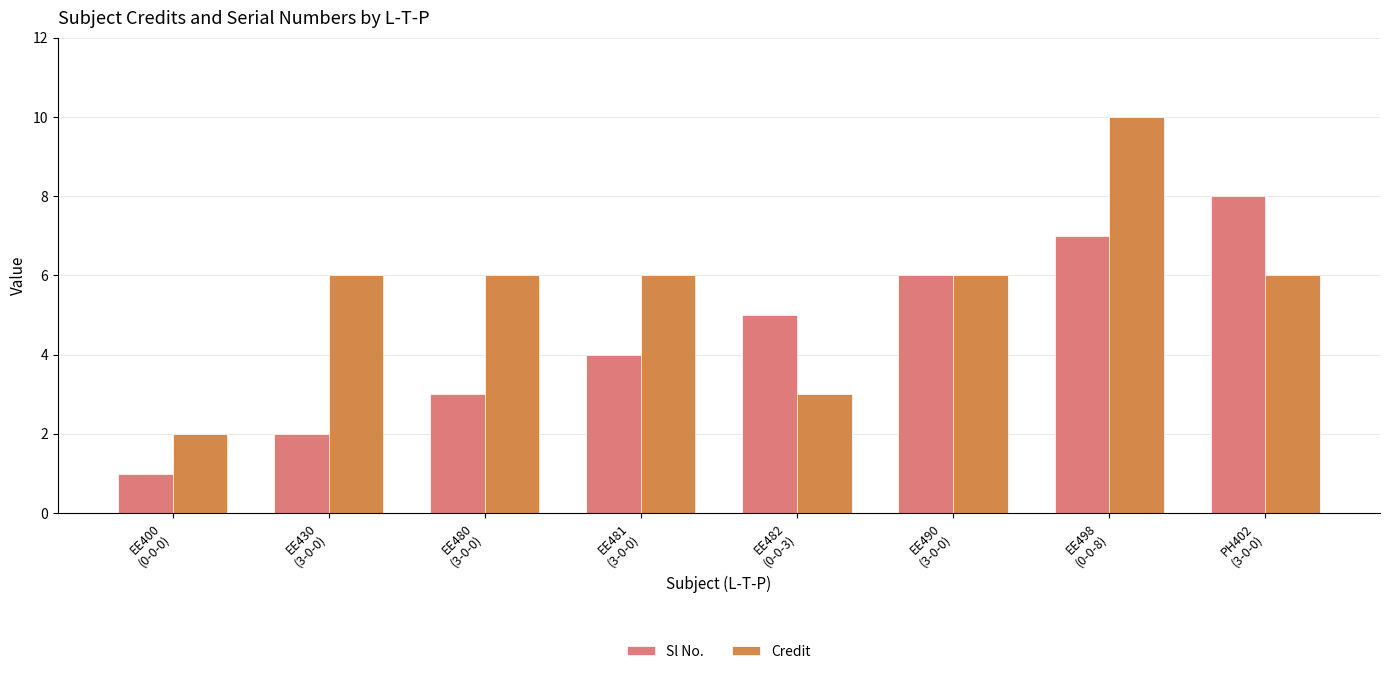

Reading left to right, list all the values displayed in this chart.

Sl No.: EE400
(0-0-0)=1	EE430
(3-0-0)=2	EE480
(3-0-0)=3	EE481
(3-0-0)=4	EE482
(0-0-3)=5	EE490
(3-0-0)=6	EE498
(0-0-8)=7	PH402
(3-0-0)=8
Credit: EE400
(0-0-0)=2	EE430
(3-0-0)=6	EE480
(3-0-0)=6	EE481
(3-0-0)=6	EE482
(0-0-3)=3	EE490
(3-0-0)=6	EE498
(0-0-8)=10	PH402
(3-0-0)=6